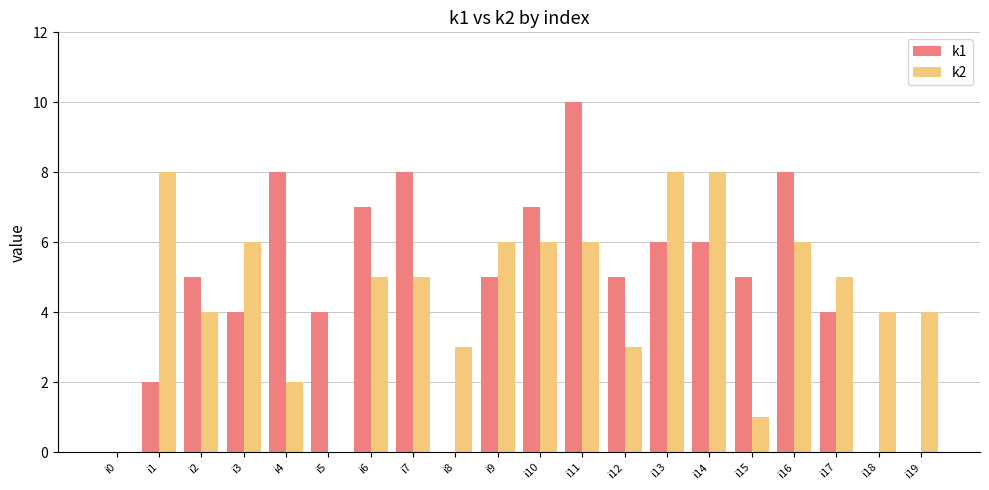

The value of k1 at i11 is 4. True or false?

False